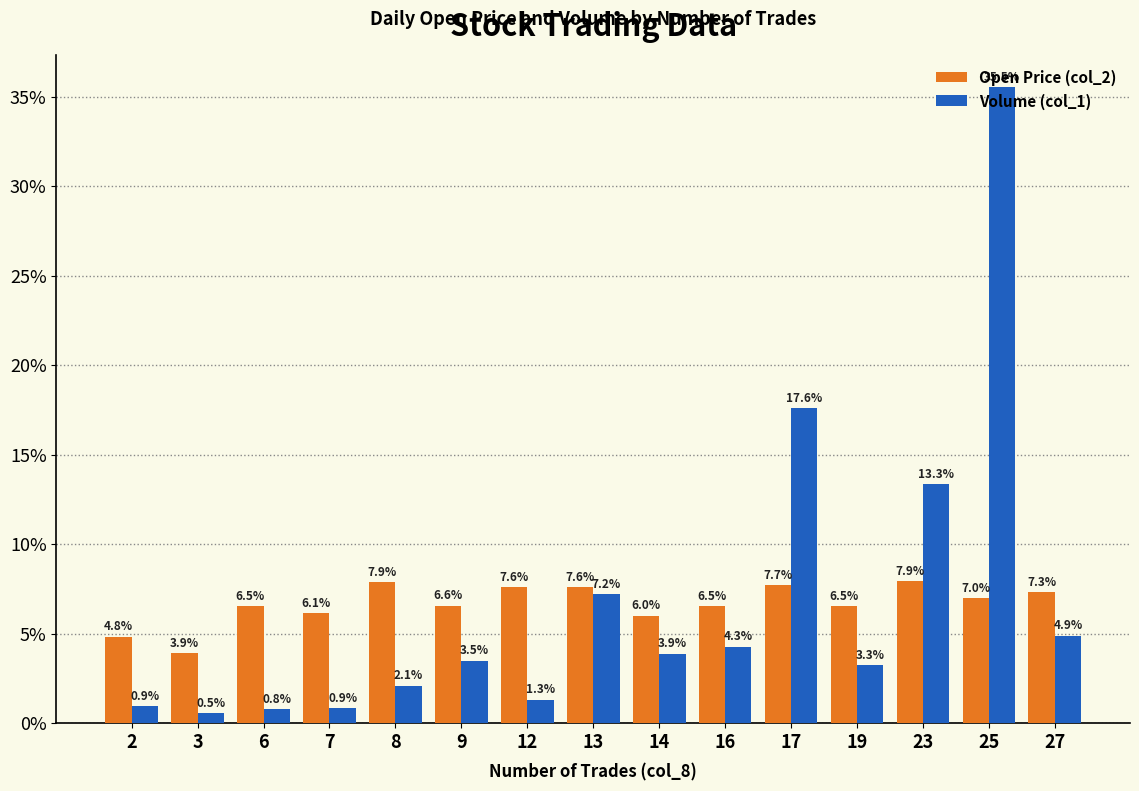

The value of Volume (col_1) at 16 is 6.6. True or false?

False